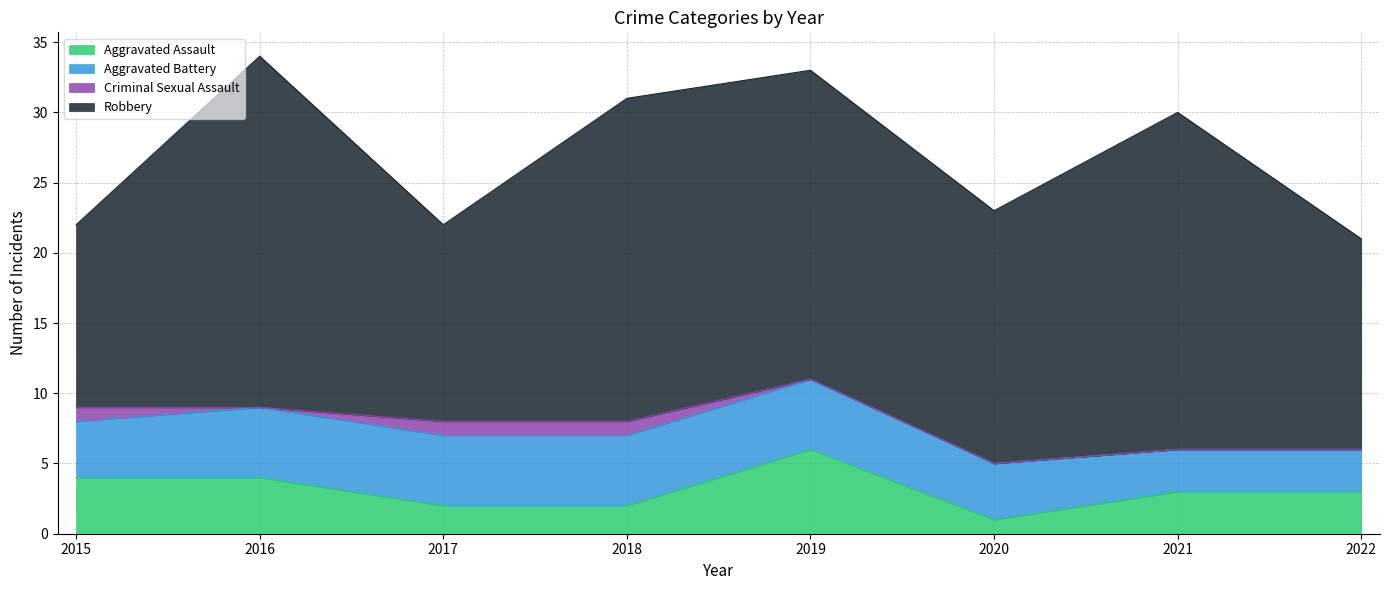

What is the average value of the Aggravated Assault series?

3